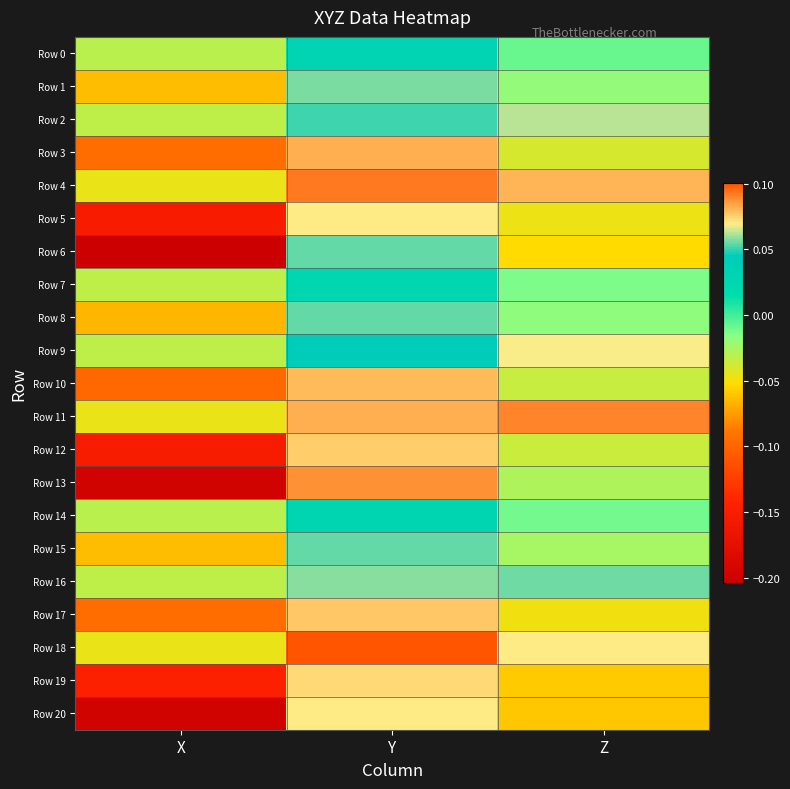

At which category does the chart reach its minimum across all series?

X